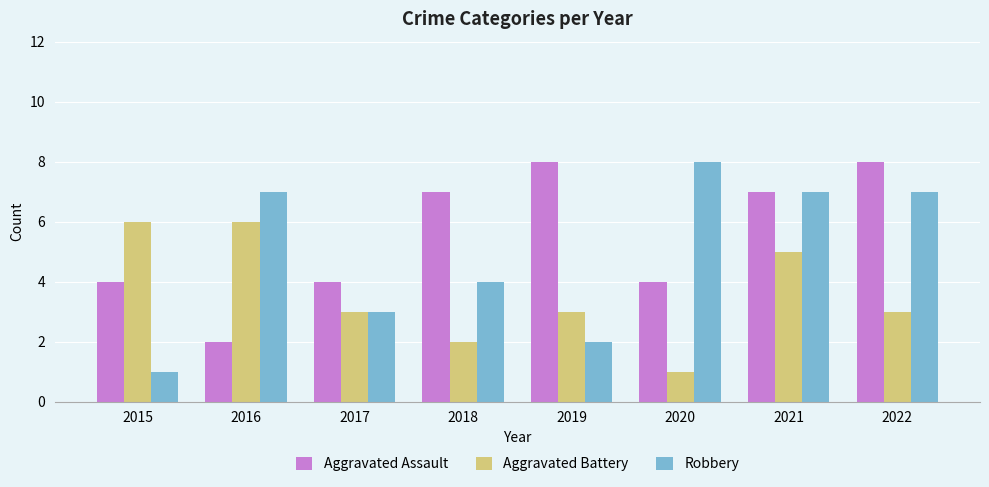

At which label is Robbery closest to 4?

2018